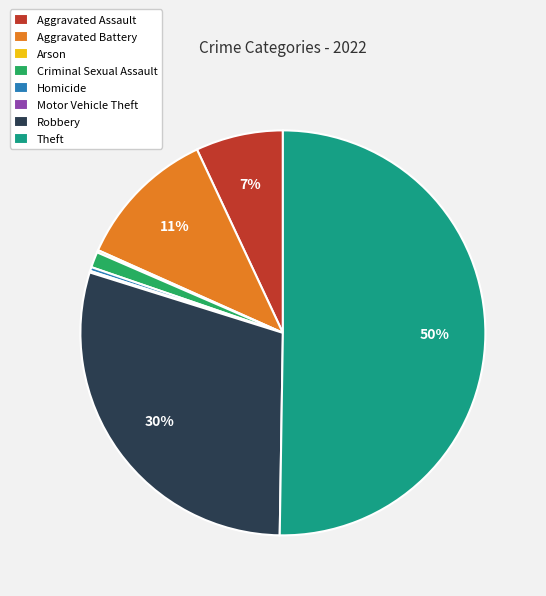

What is the ratio of the value at Aggravated Battery to the value at Homicide?

36.4